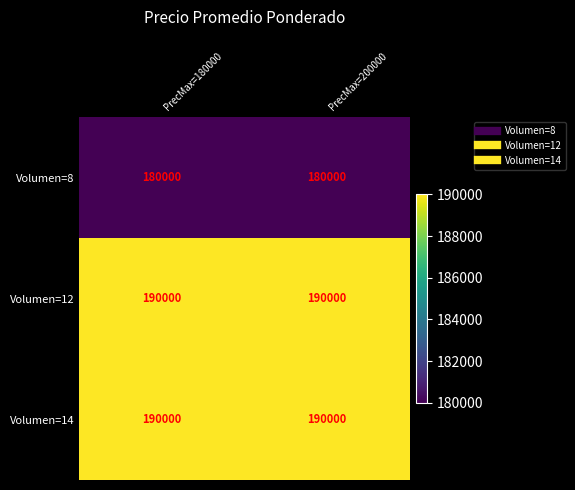

What is the smallest value displayed?

180000